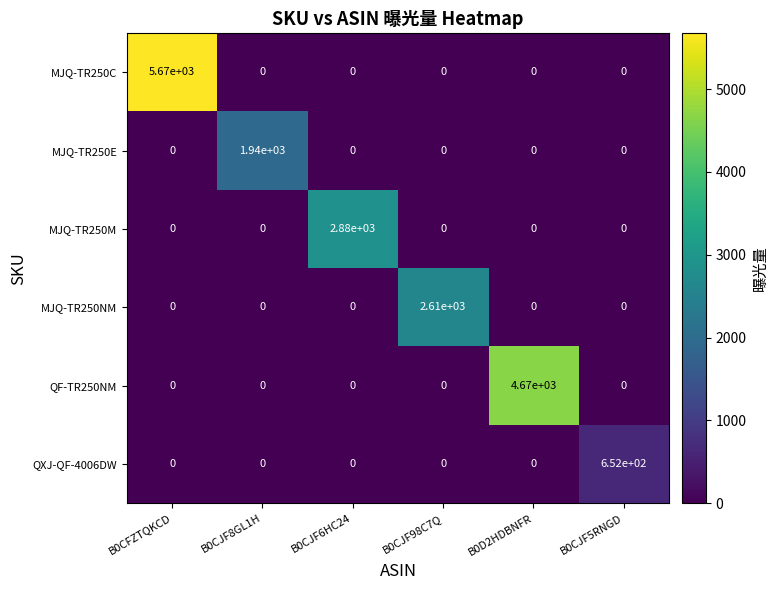

List the series in order of their peak value, highest first.

MJQ-TR250C, QF-TR250NM, MJQ-TR250M, MJQ-TR250NM, MJQ-TR250E, QXJ-QF-4006DW